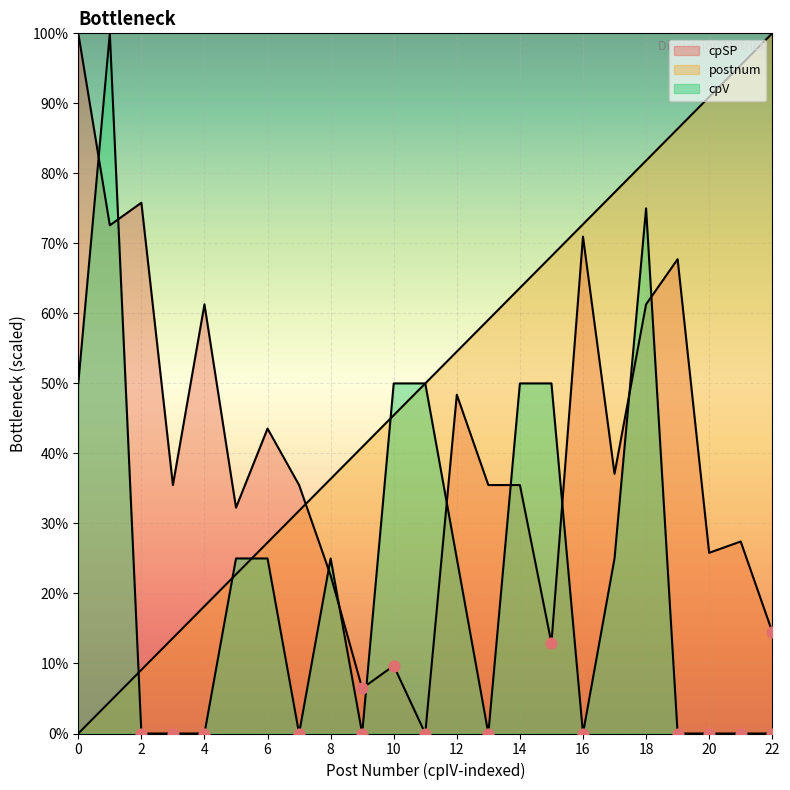

At how many categories does at least one series exceed 71?

10